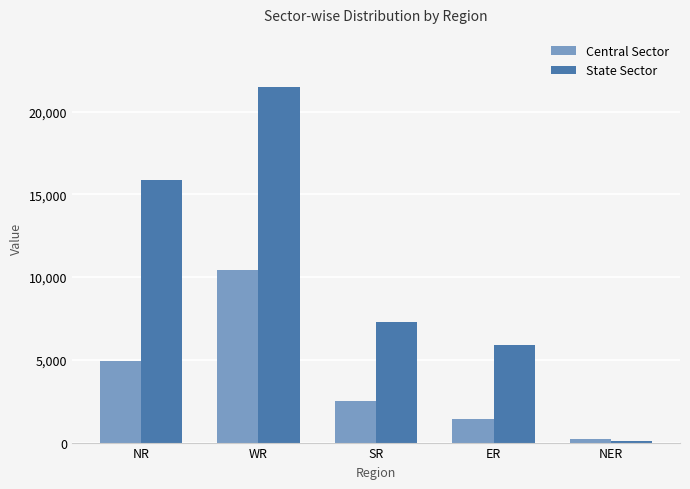

Where is Central Sector nearest to the value 5324?

NR